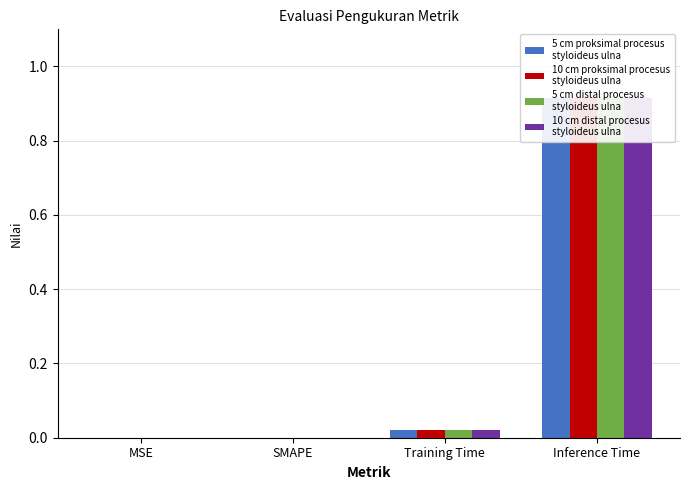

What is the sum of all 10 cm distal procesus
styloideus ulna values?

0.9